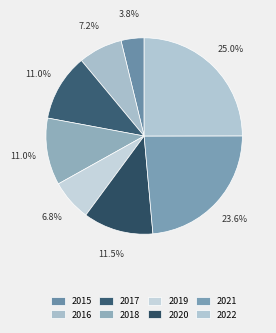

To the nearest percent, what percentage of the pie is 2020?

12%